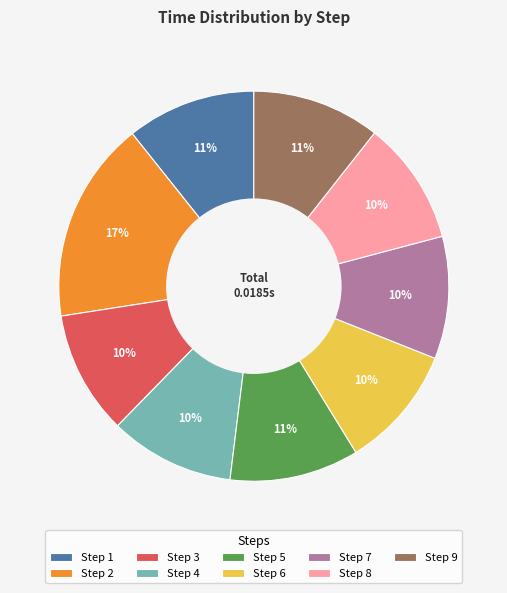

The Step 2 slice represents 29% of the pie. True or false?

False